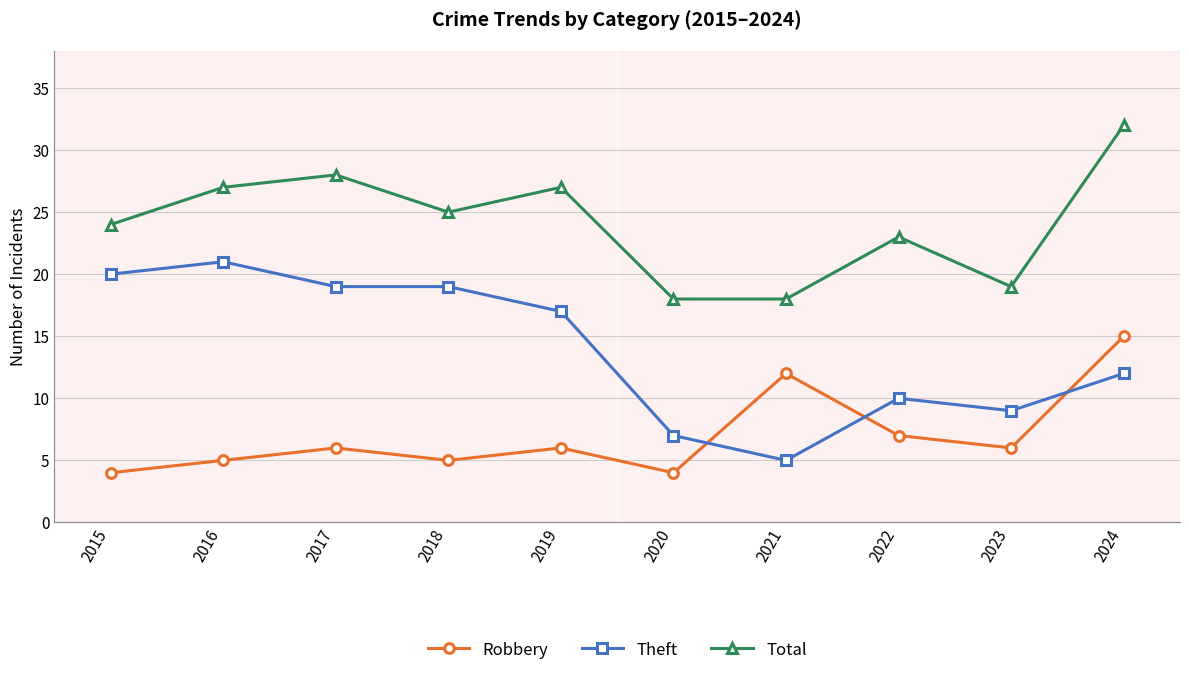

Read the Total value at 2018.

25